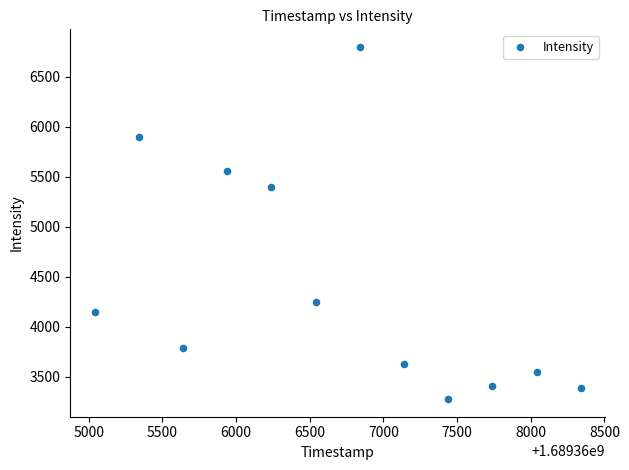

What is the average Y value?

4423.2